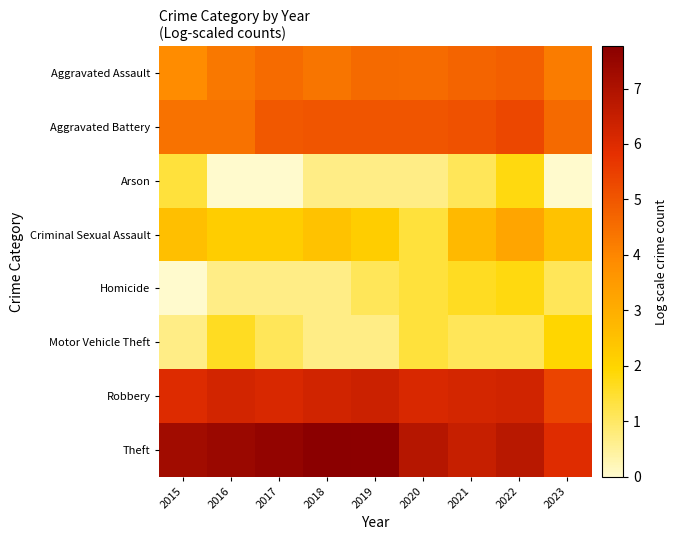

At which category is the sum across all series the highest?

2022